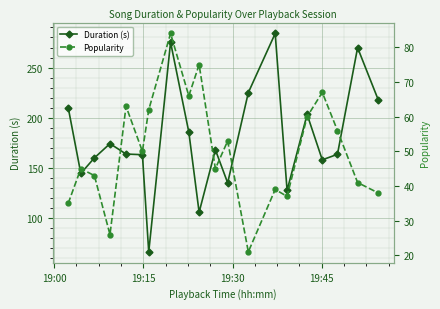

True or false: Duration (s) has more than 1 interior local peaks.

True